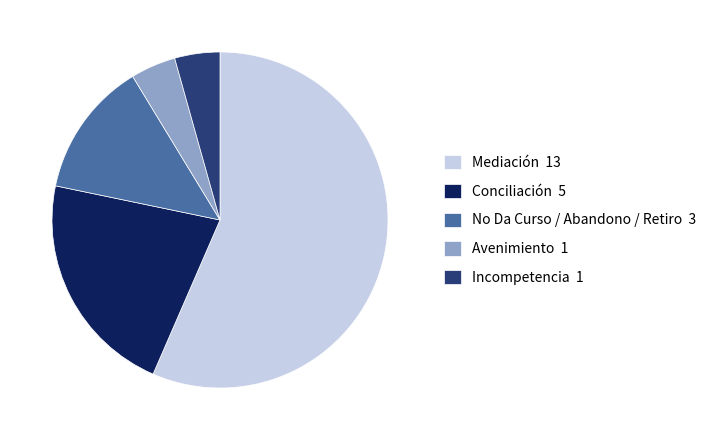

Count the number of slices in the pie.

5